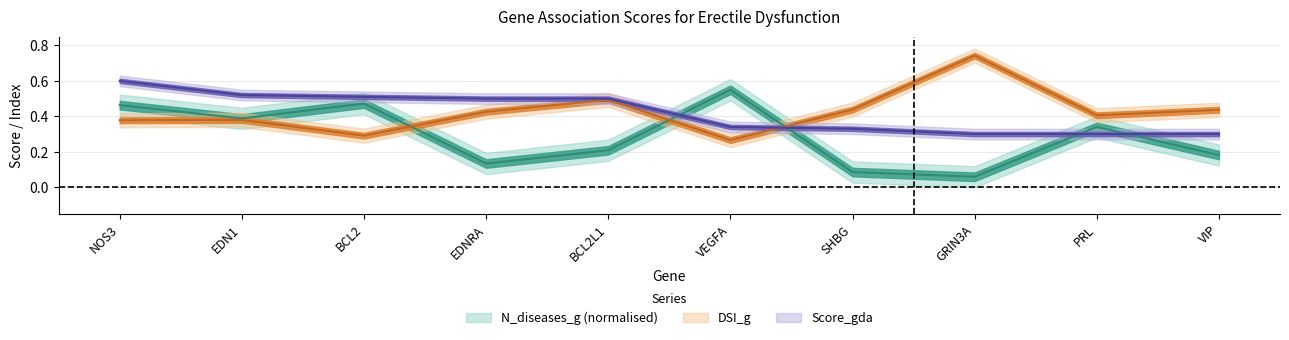

Rank the categories by N_diseases_g value from lowest to highest.

GRIN3A, SHBG, EDNRA, VIP, BCL2L1, PRL, EDN1, NOS3, BCL2, VEGFA